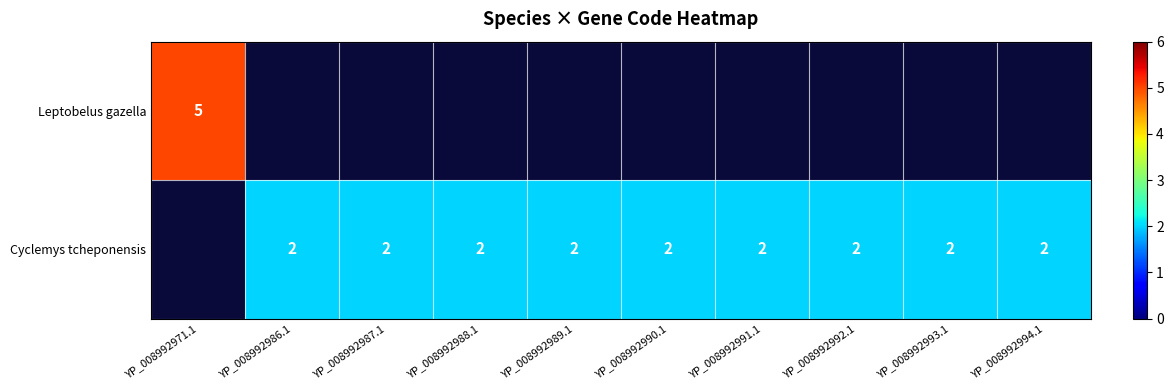

How many data points does each series have?

10